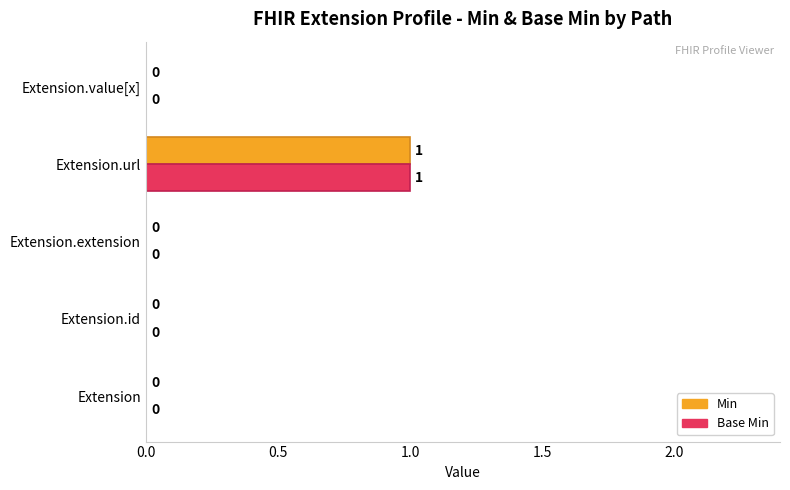

The value of Min at Extension.id is 0. True or false?

True